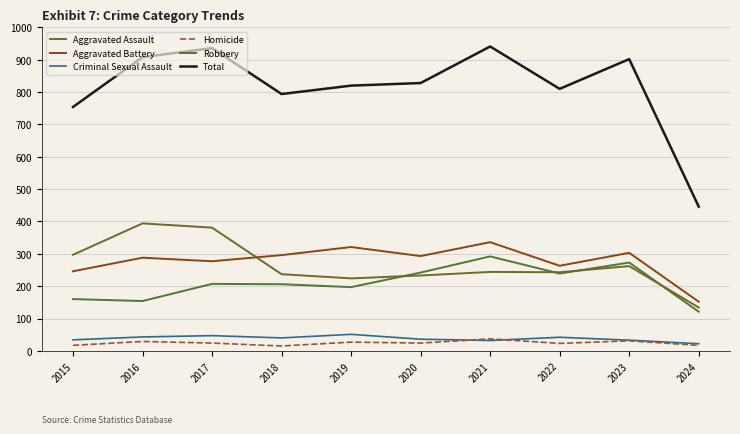

What is the difference between the maximum and minimum values in the Aggravated Battery series?

184